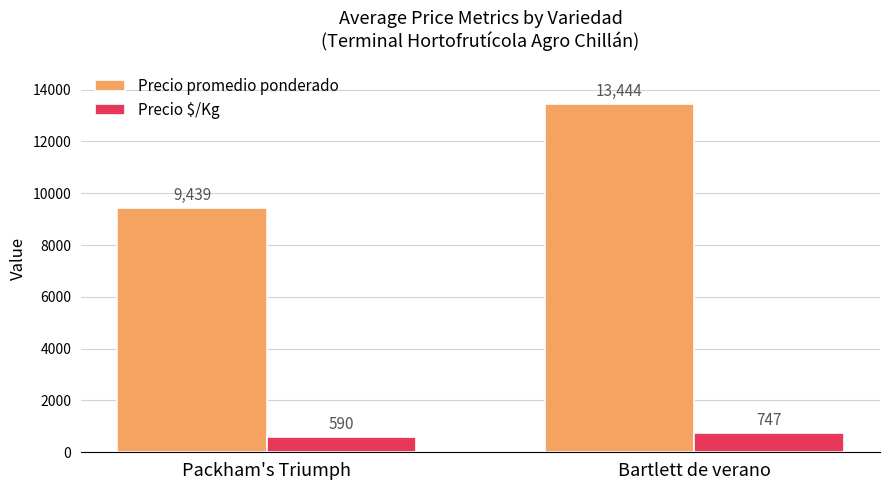

Does the chart contain any negative values?

No